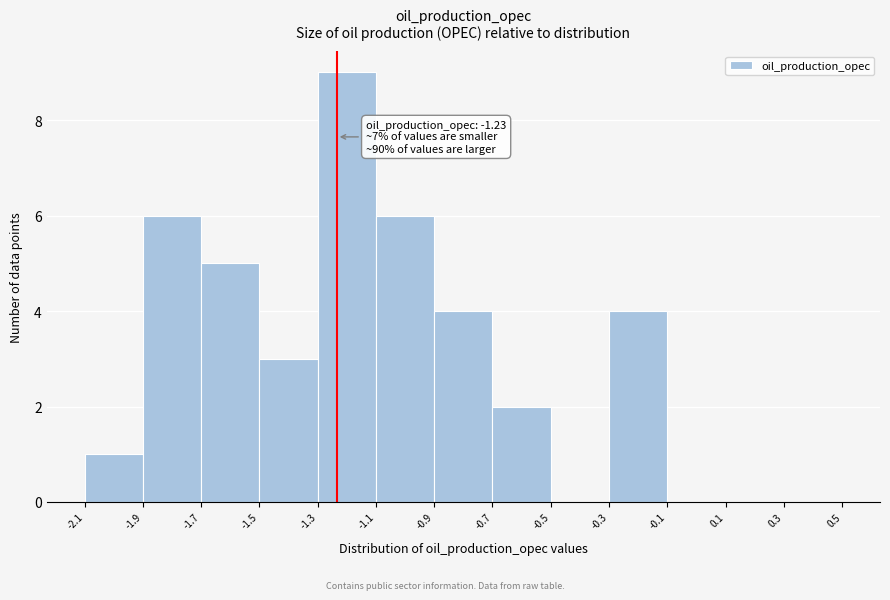

Over which range of the x-axis is the bar tallest?

-1.3 to -1.1